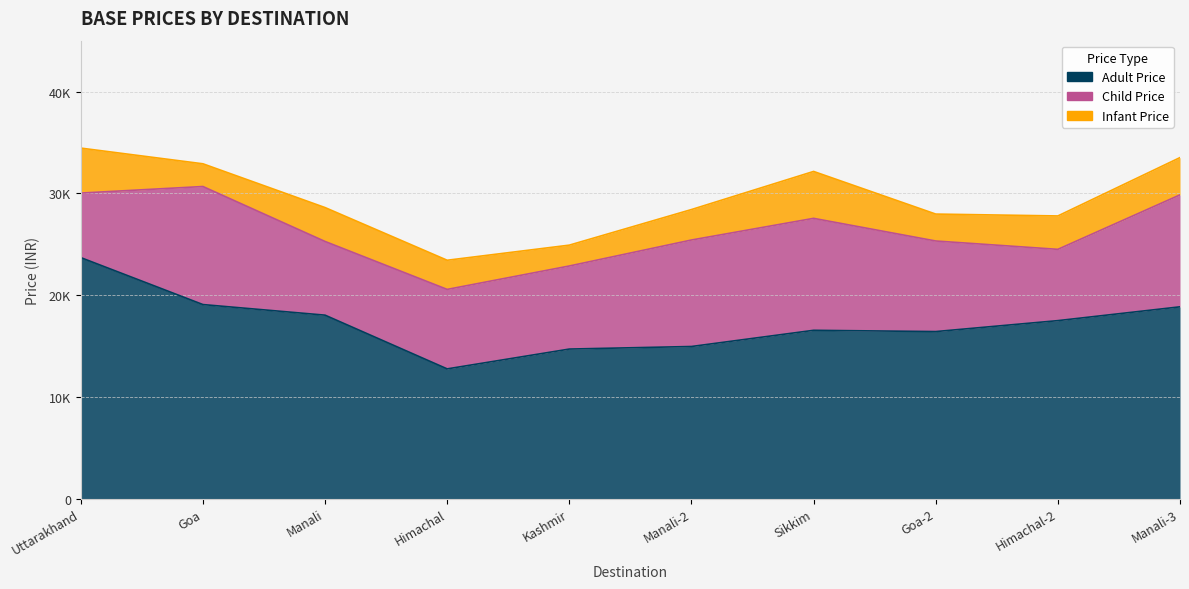

The Child Price series shows 3836 at Manali-3. True or false?

False